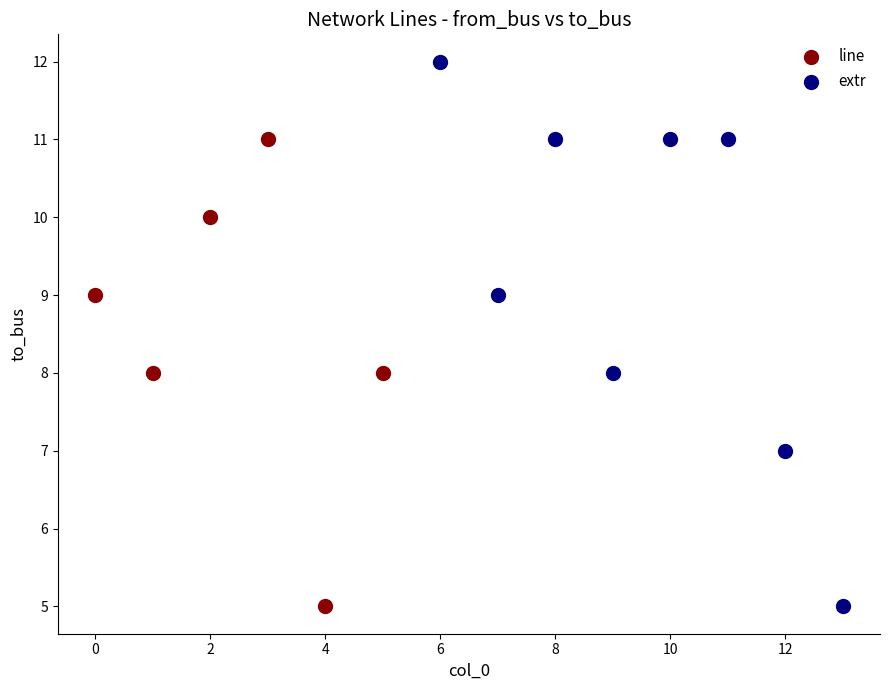

Which series has the widest spread of Y values?

extr